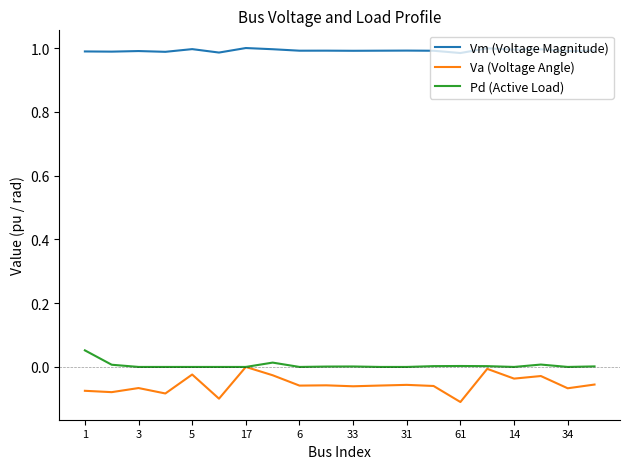

Which series has the largest total across all categories?

Vm (Voltage Magnitude)